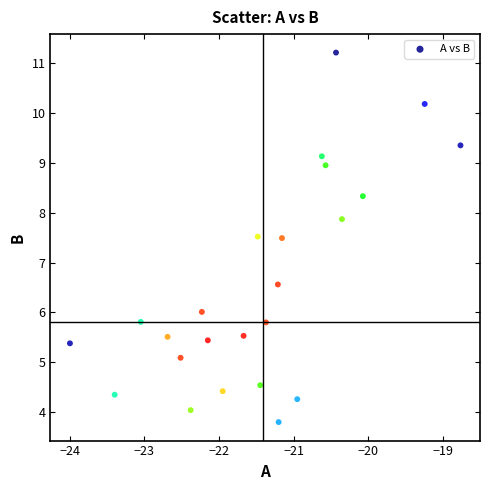

What is the range of X values (max minus min)?

5.2